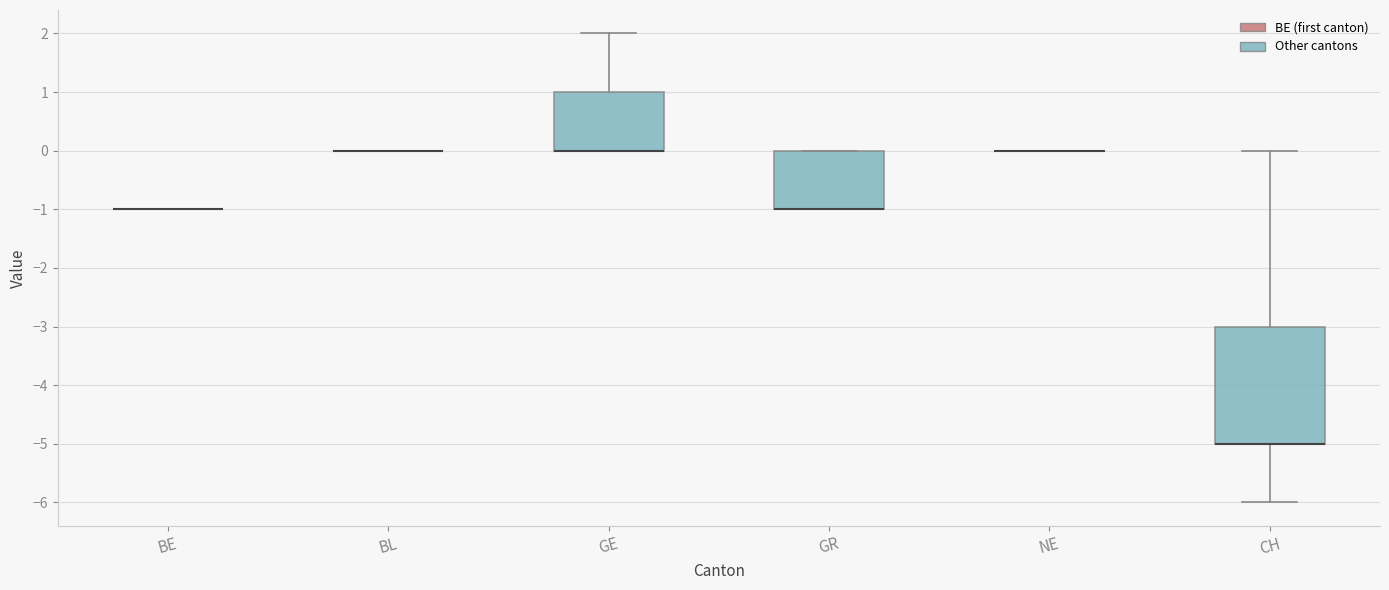

Reading left to right, transcribe this box plot: for each box, give where its median line is, the range the box spans, and where its two whiskers end, as read against the y-axis. The values are not printed on the chart, so give them approximately, as read against the axis.

BE: box collapsed to a line at -1, whiskers -1 to -1
BL: box collapsed to a line at 0, whiskers 0 to 0
GE: median 0 (drawn on the box's lower edge), box 0 to 1, whiskers 0 to 2
GR: median -1 (drawn on the box's lower edge), box -1 to 0, whiskers -1 to 0
NE: box collapsed to a line at 0, whiskers 0 to 0
CH: median -5 (drawn on the box's lower edge), box -5 to -3, whiskers -6 to 0